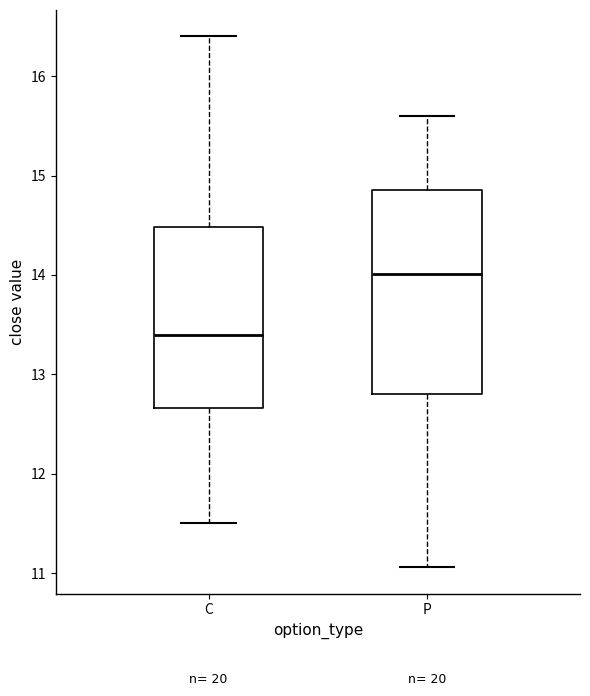

Reading left to right, read every box against the y-axis: the position of its median line, the range the box covers, and the ends of its whiskers. The values are not printed on the chart, so give them approximately, as read against the axis.

C: median 13.4, box 12.7 to 14.5, whiskers 11.5 to 16.4
P: median 14.0, box 12.8 to 14.9, whiskers 11.1 to 15.6